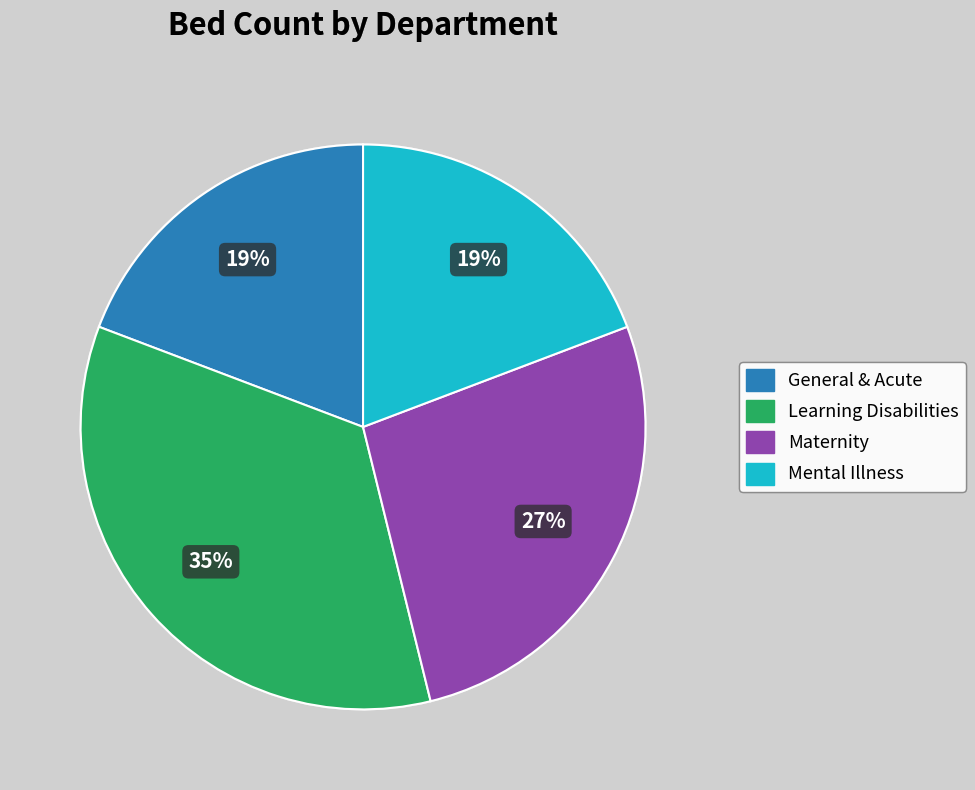

Approximately how many times larger is the value at Mental Illness compared to Maternity?

0.7